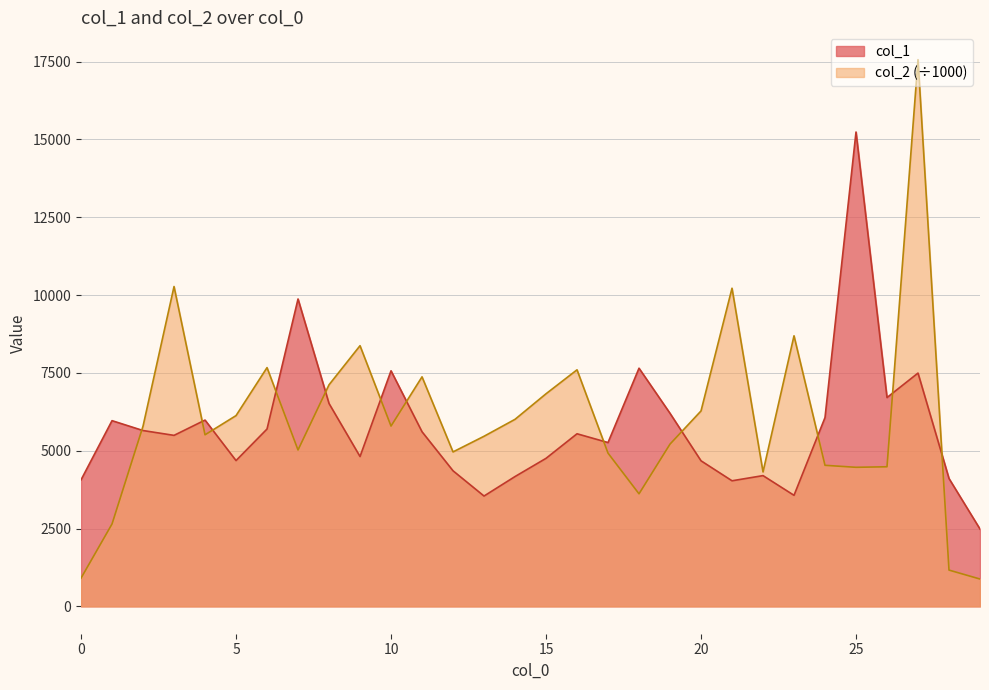

Rank the categories by col_2 value from lowest to highest.

29, 0, 28, 1, 18, 22, 25, 26, 24, 17, 12, 7, 19, 13, 4, 2, 10, 14, 5, 20, 15, 8, 11, 16, 6, 9, 23, 21, 3, 27